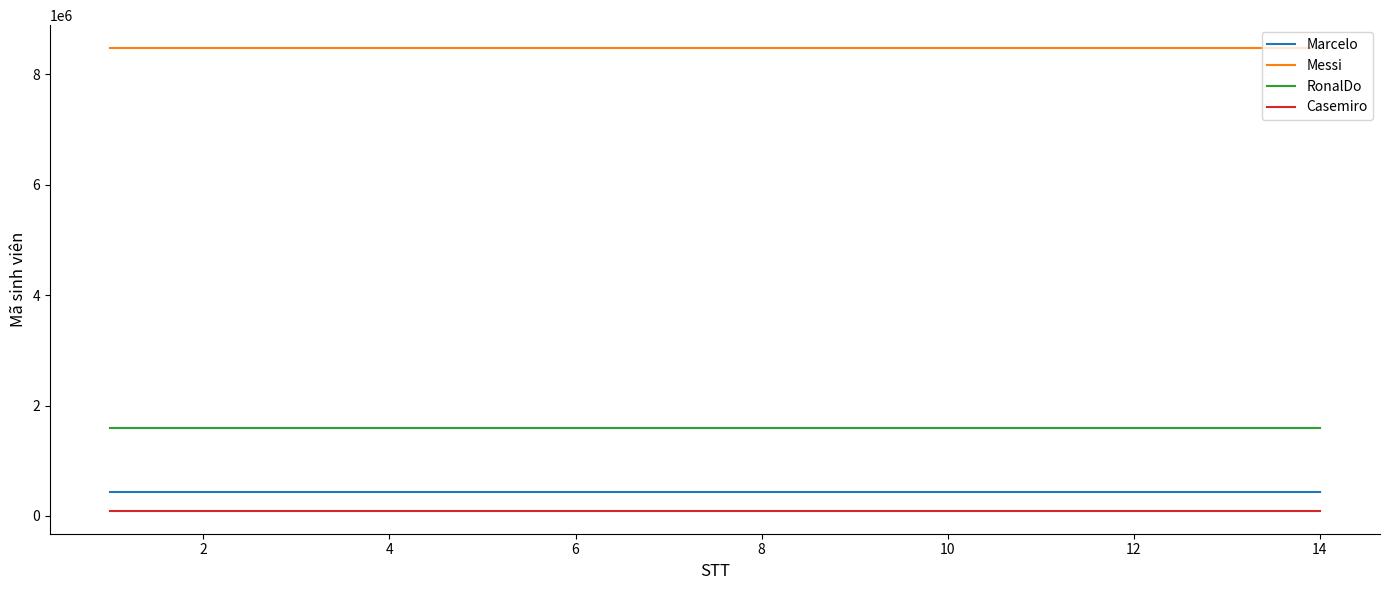

What is the maximum value shown in the chart?

8475125